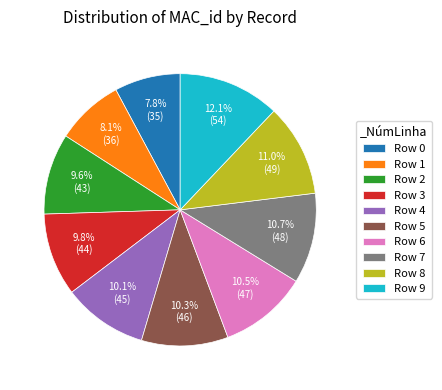

What is the largest slice in the pie chart?

Row 9